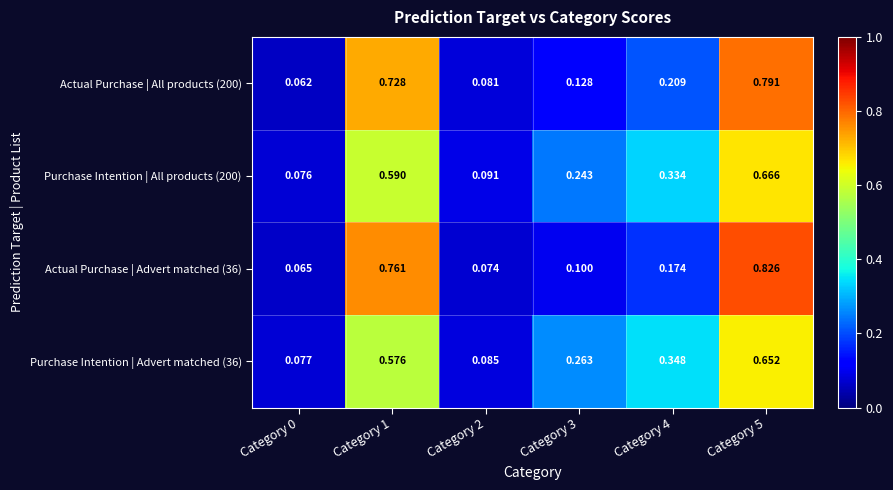

Is the value of Purchase Intention | All products (200) at Category 0 greater than the value of Actual Purchase | All products (200) at Category 4?

No